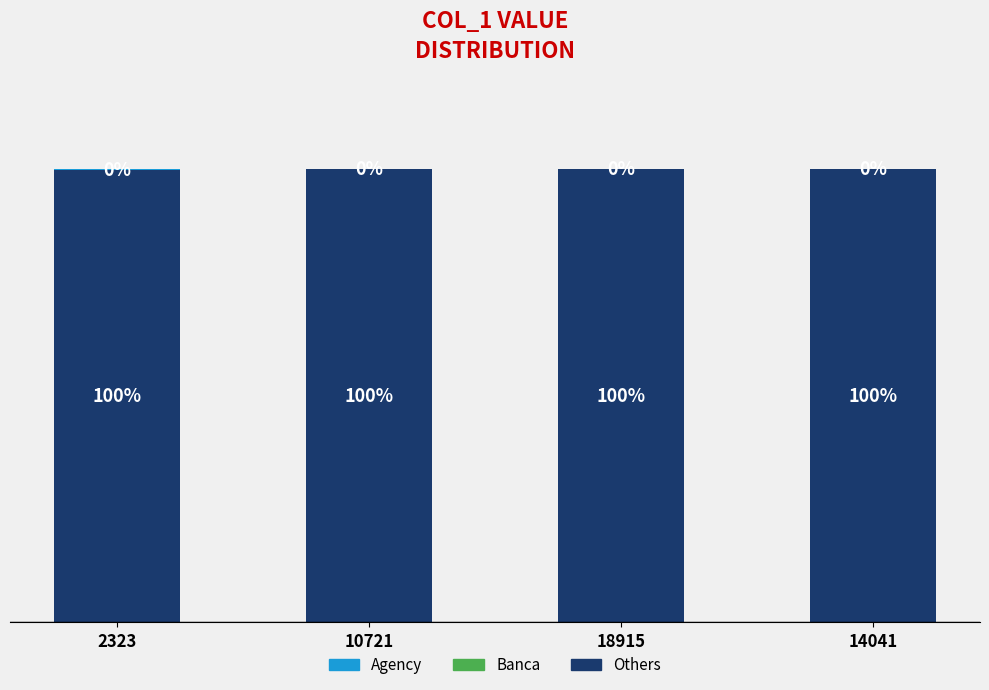

Are the bars grouped side by side (vs. stacked)?

No